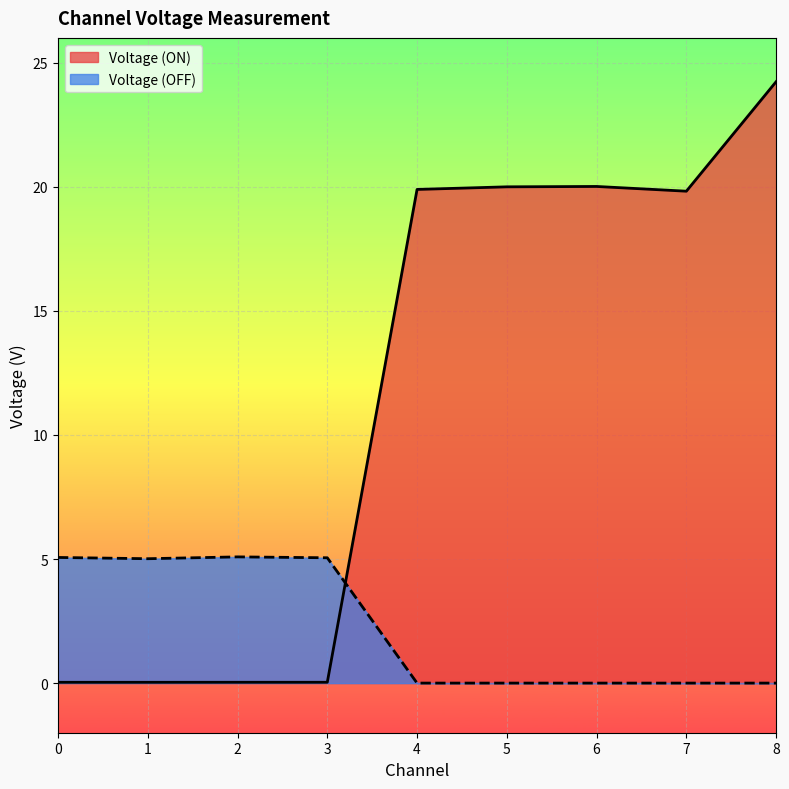

Rank the series by their maximum value, from lowest to highest.

Voltage (OFF), Voltage (ON)